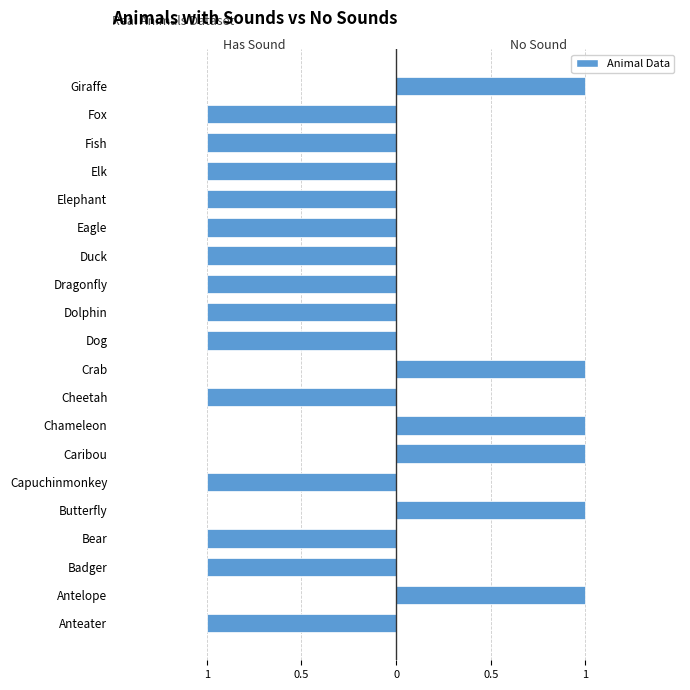

How many values in Has Sound are below zero?

14